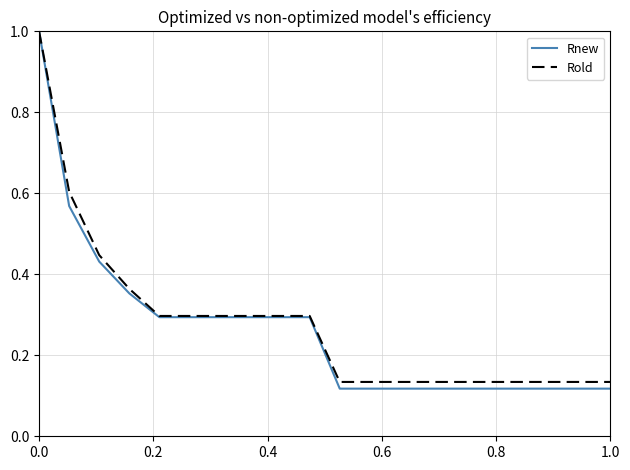

What is the highest value of the Rnew series?

1.0